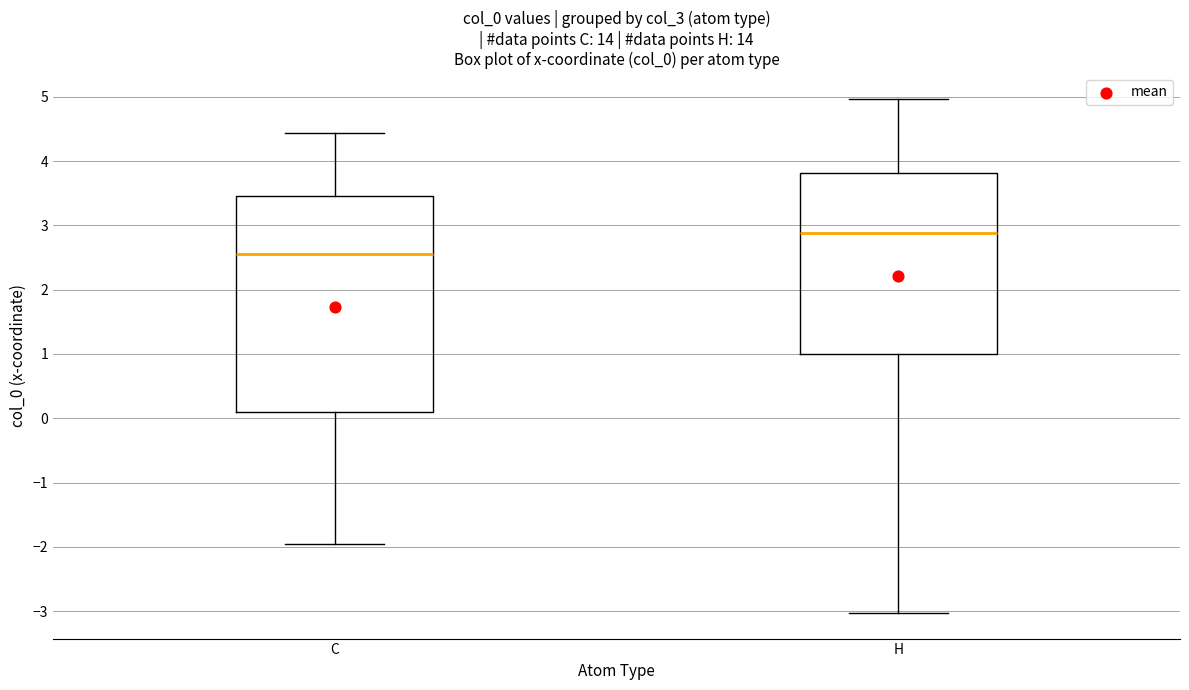

Where does the lower whisker of the box for H end on the y-axis? The values are not printed on the chart, so give them approximately, as read against the axis.

-3.0